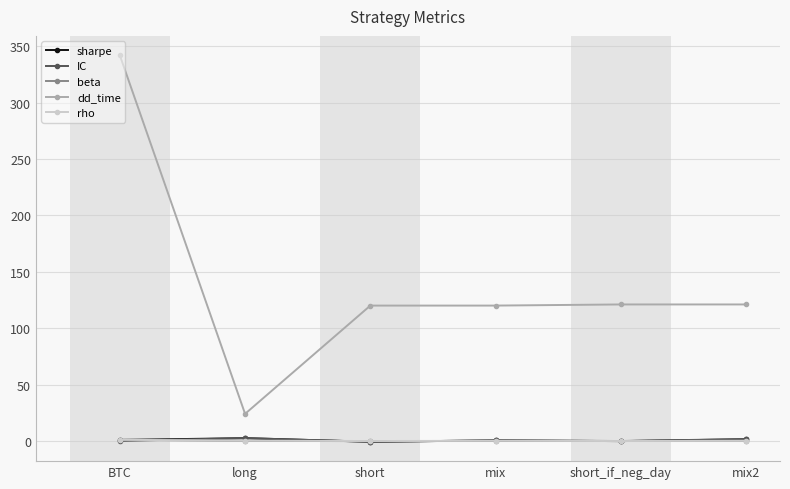

What is the maximum value shown in the chart?

342.0